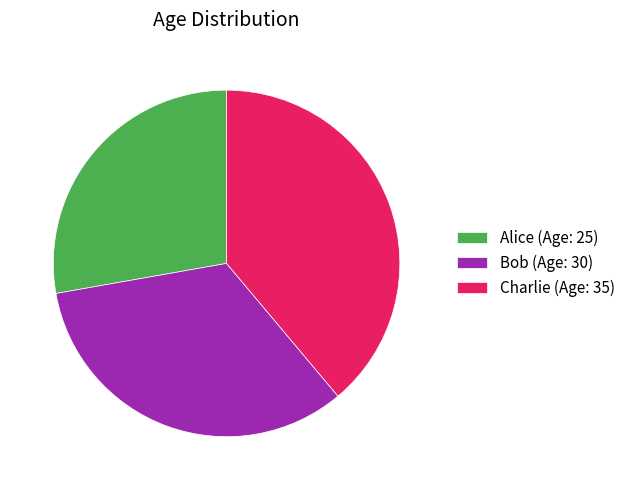

Is it true that Bob is 42% of the pie?

False